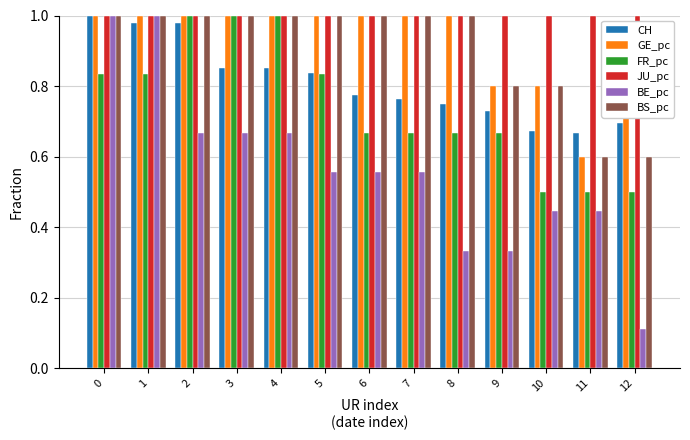

What are all the series names shown in the legend?

CH, GE_pc, FR_pc, JU_pc, BE_pc, BS_pc